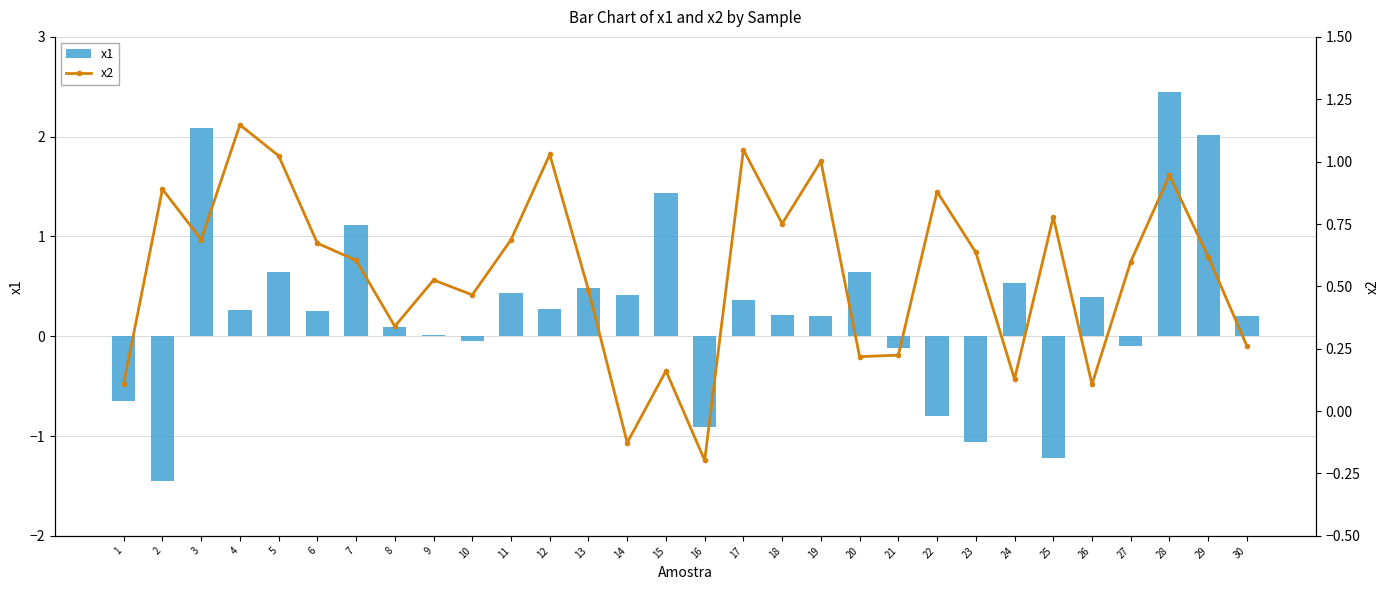

Are the bars horizontal?

No